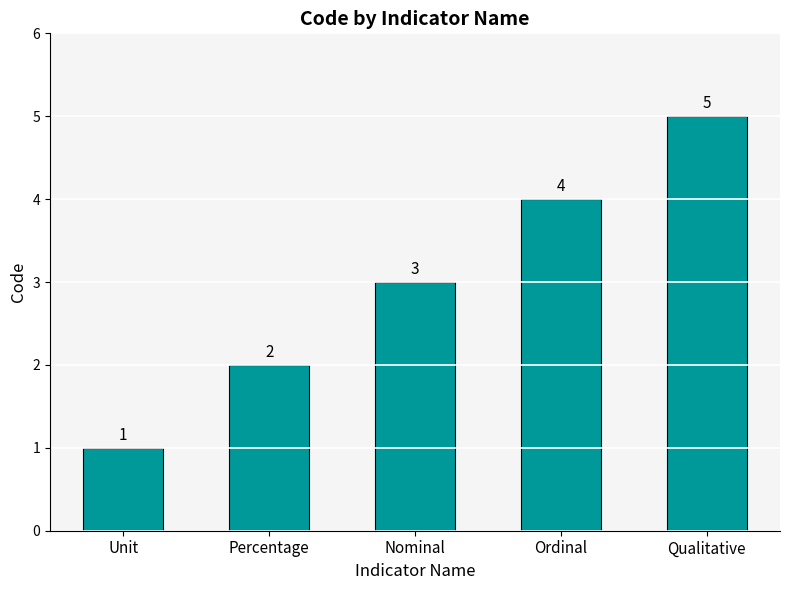

Rank the categories by value from lowest to highest.

Unit, Percentage, Nominal, Ordinal, Qualitative